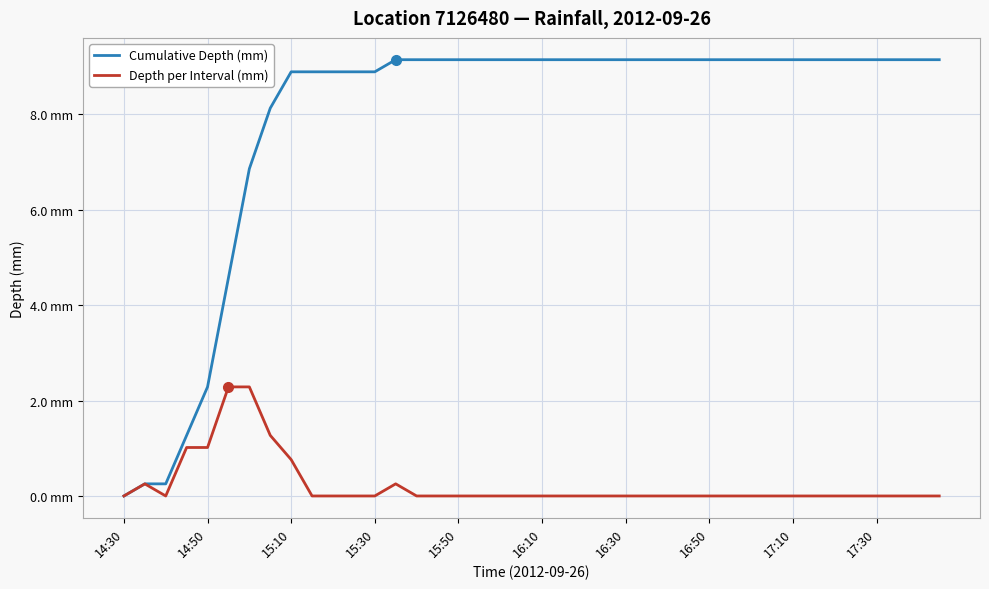

Does the chart have visible grid lines?

Yes